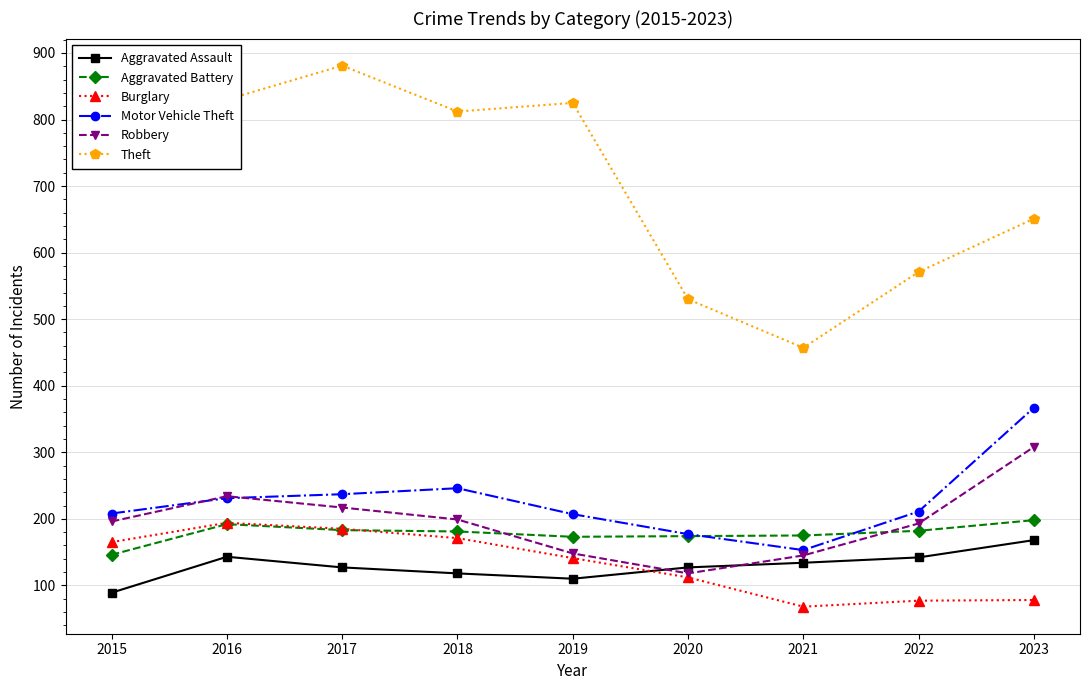

At which category does the chart reach its minimum across all series?

2021